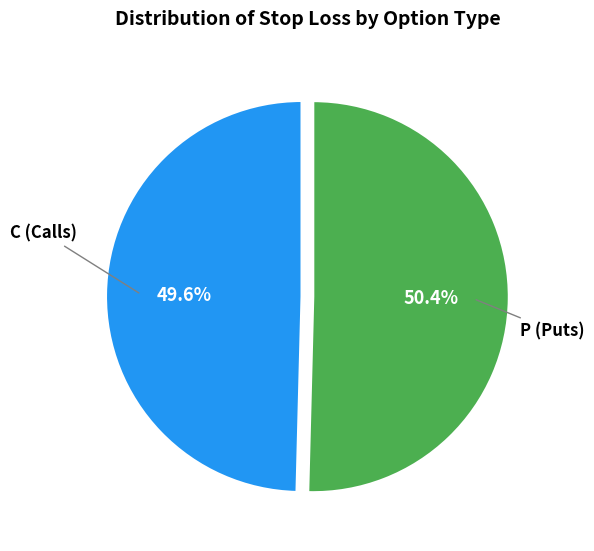

What is the smallest slice in the pie chart?

C